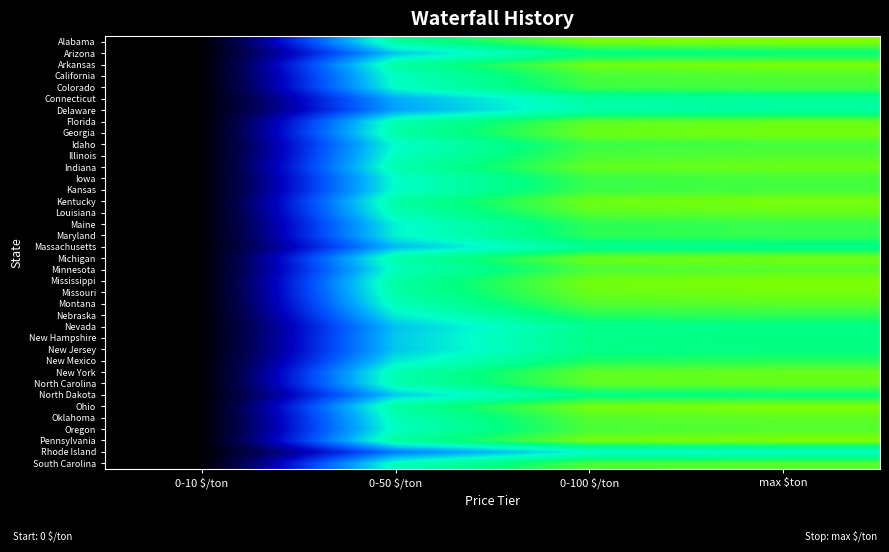

How many series are shown in this chart?

38